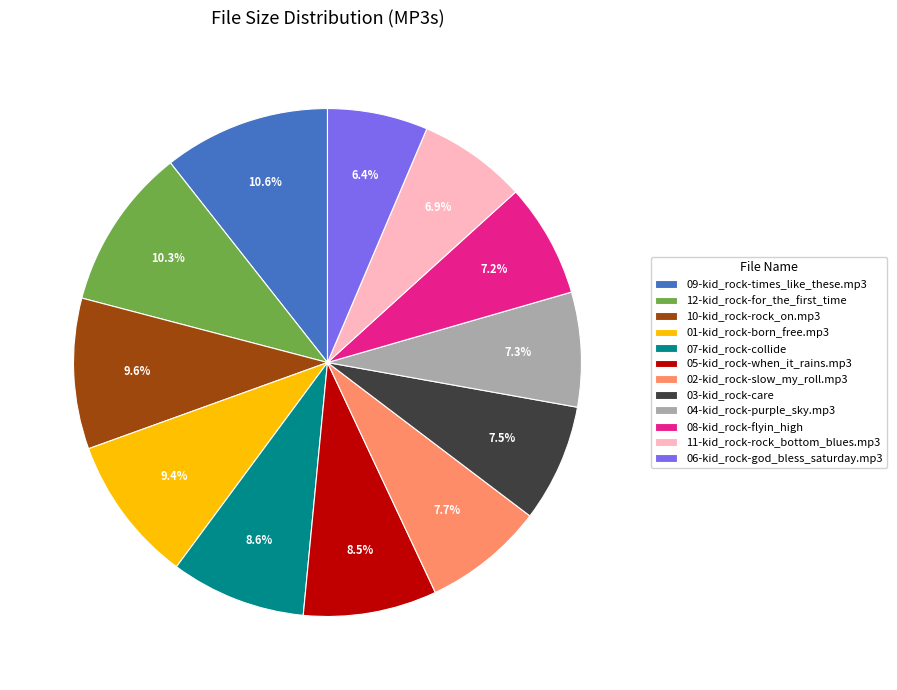

Is 11-kid_rock-rock_bottom_blues.mp3 the majority of the pie?

No